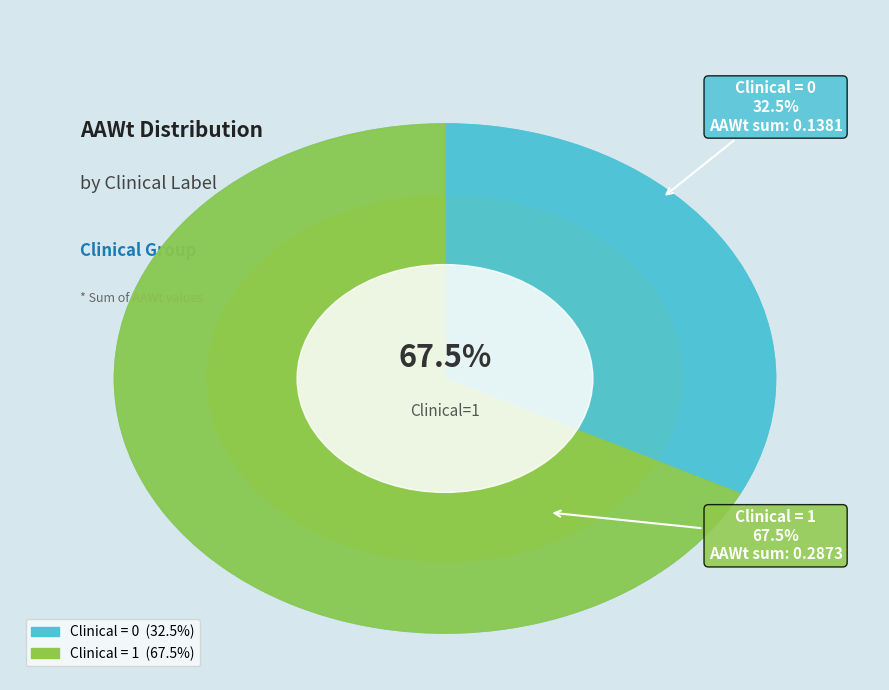

To the nearest percent, what percentage of the pie is Clinical=1?

67%